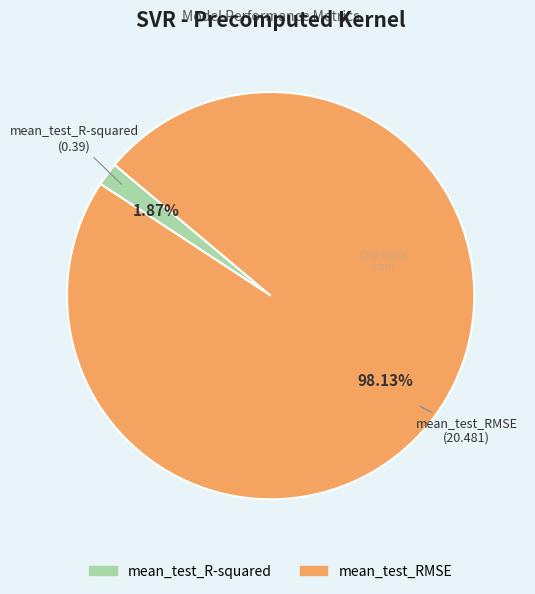

To the nearest percent, what is the combined percentage of mean_test_RMSE and mean_test_R-squared?

100%